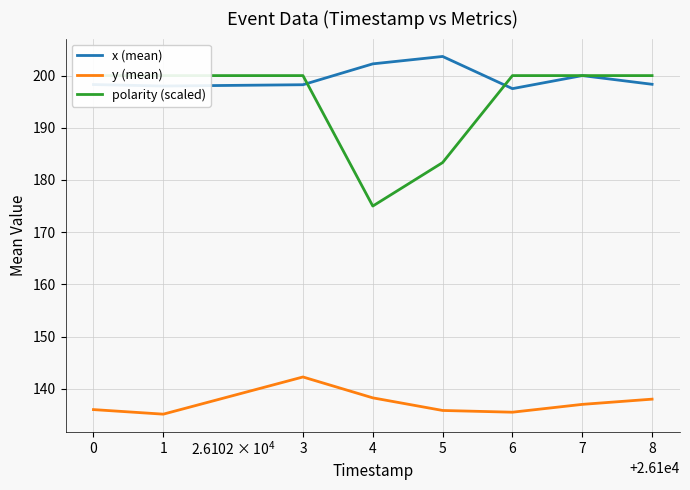

The value of polarity (scaled) at 0 is 200.0. True or false?

True